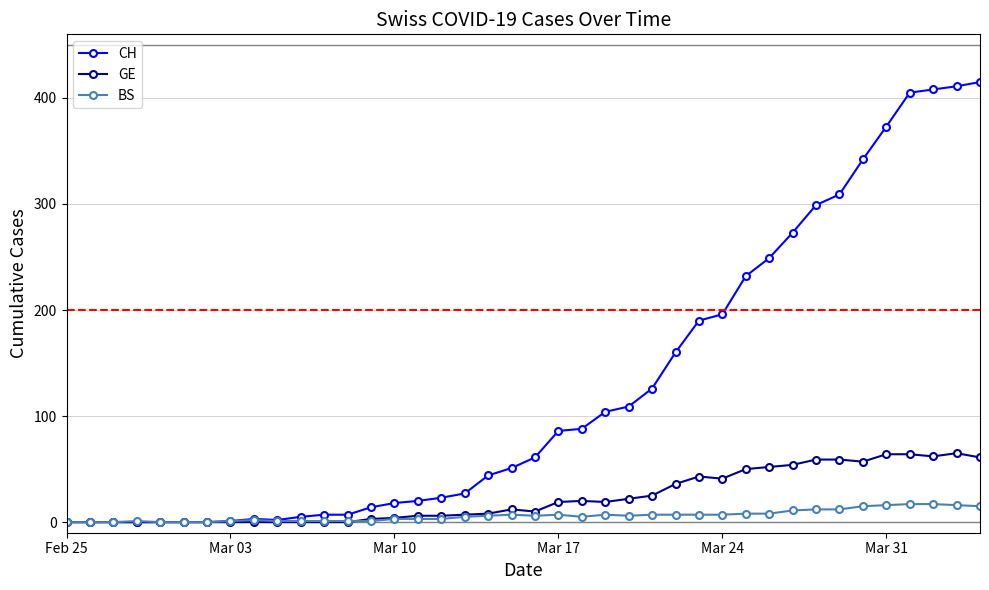

What is the greatest value displayed?

415